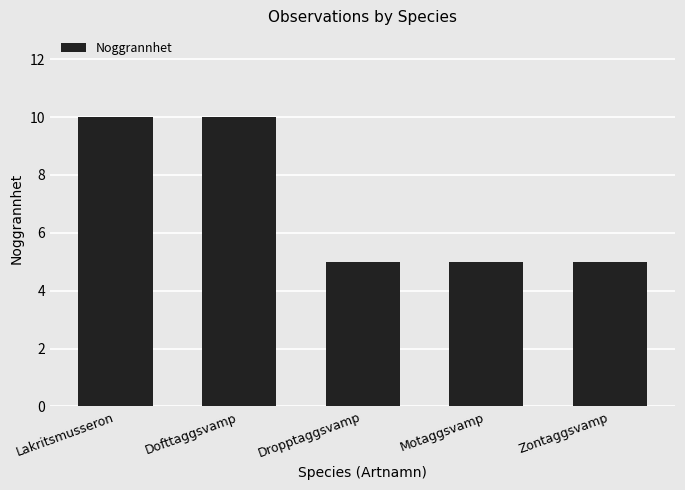

Reading left to right, what are all the values shown in this chart?

10	10	5	5	5